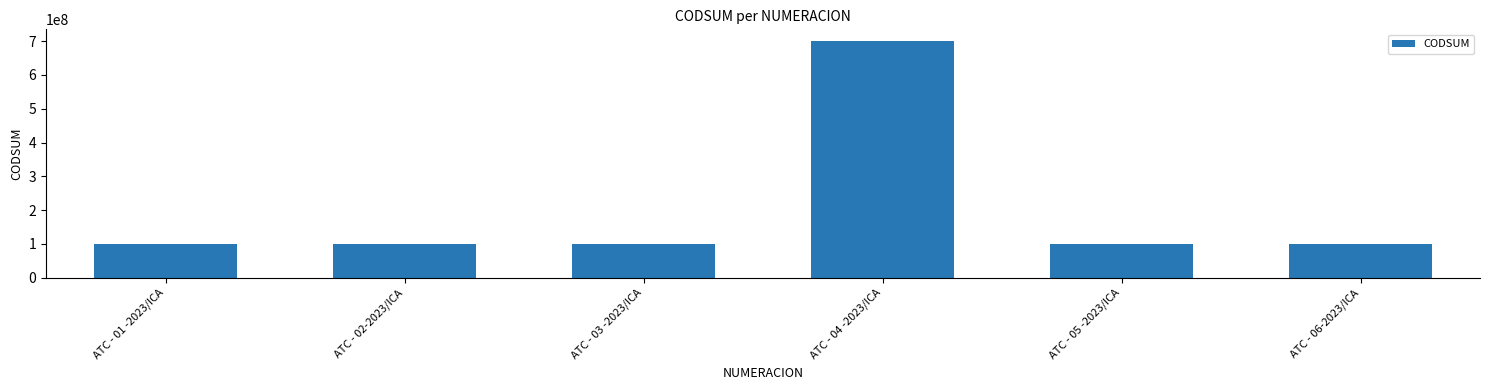

Which has a higher value, ATC - 04 -2023/ICA or ATC - 05 -2023/ICA?

ATC - 04 -2023/ICA